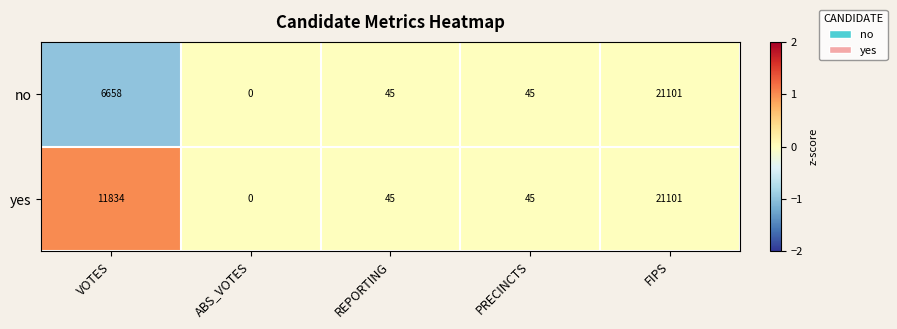

What is the minimum value shown in the chart?

0